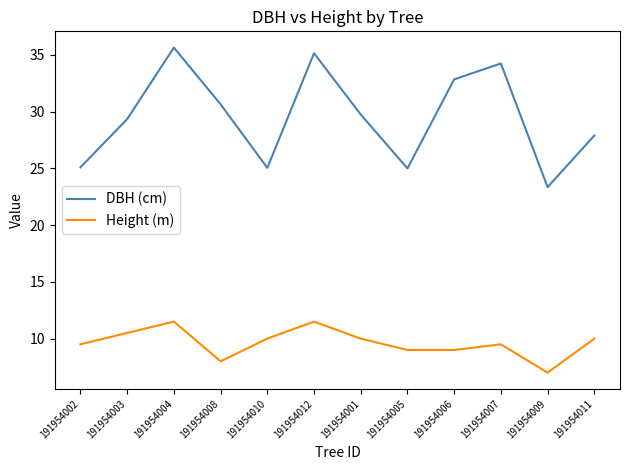

True or false: Height (m) and DBH (cm) intersect in this chart.

False